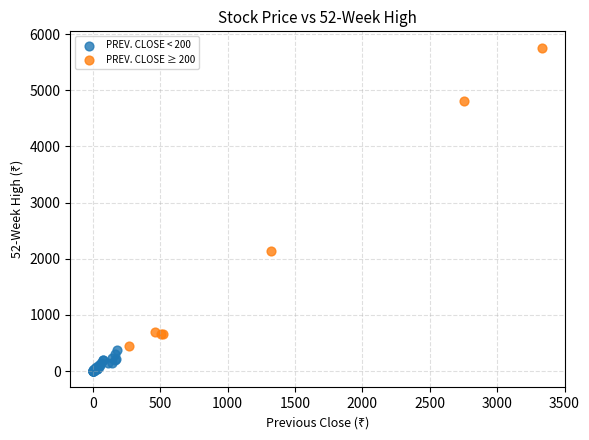

Which series has the widest spread of Y values?

PREV. CLOSE ≥ 200